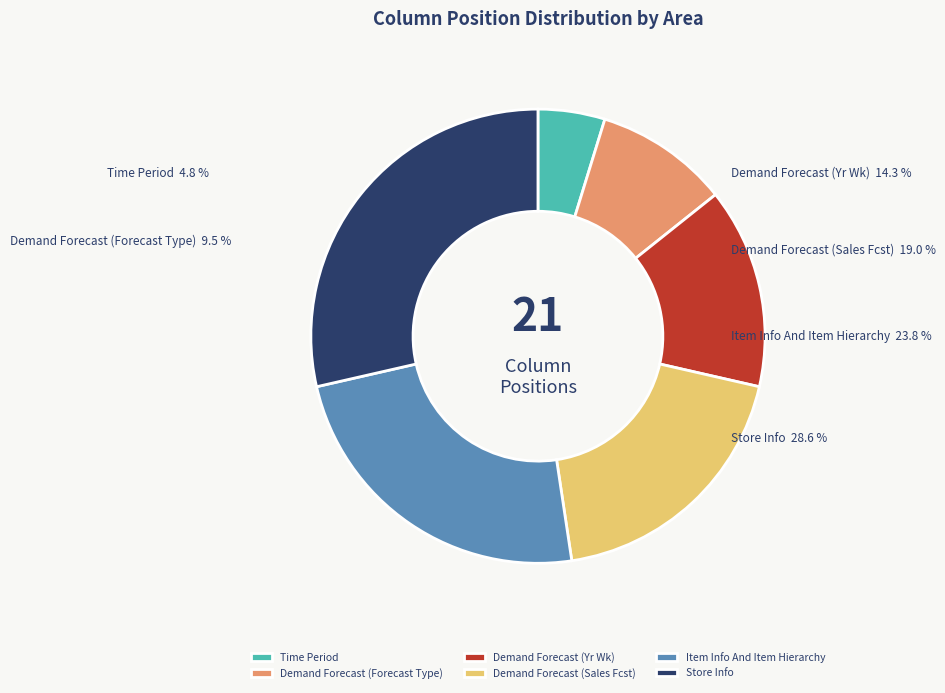

Rank the categories by value from lowest to highest.

Time Period, Demand Forecast, Demand Forecast, Demand Forecast, Item Info And Item Hierarchy, Store Info